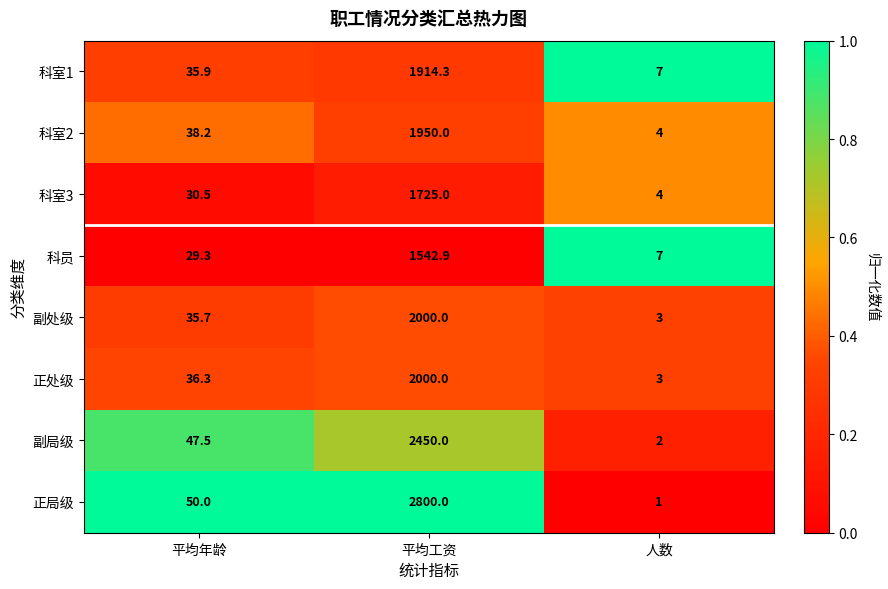

At which label does 科室3 first exceed 30?

平均年龄